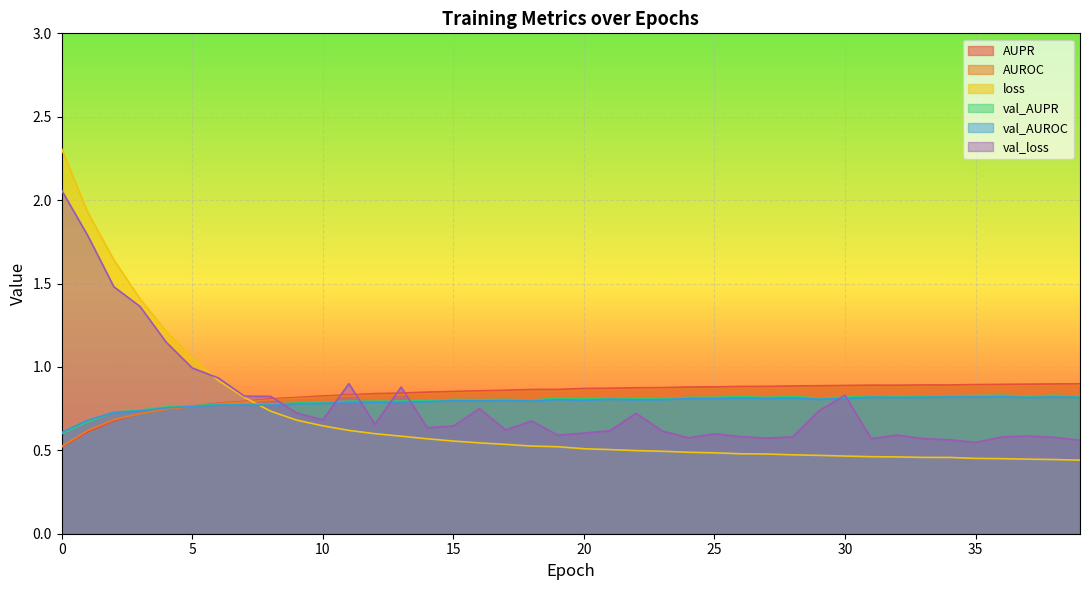

The value of loss at 30 is 0.2. True or false?

False